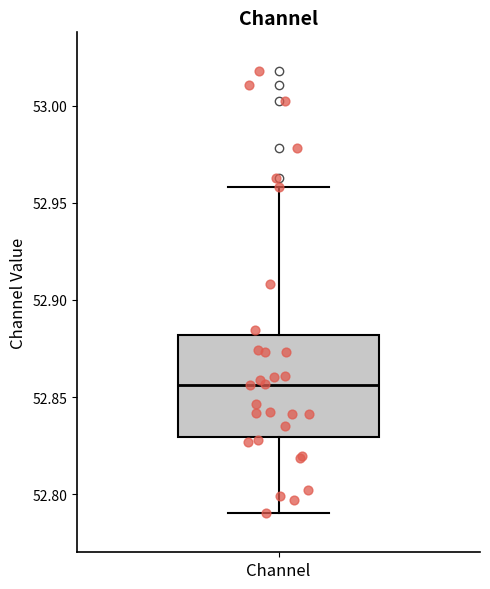

Read this box plot against the y-axis: the position of the median line, the range covered by the box, and the ends of both whiskers. The values are not printed on the chart, so give them approximately, as read against the axis.

median 52.855, box 52.830 to 52.880, whiskers 52.790 to 52.960